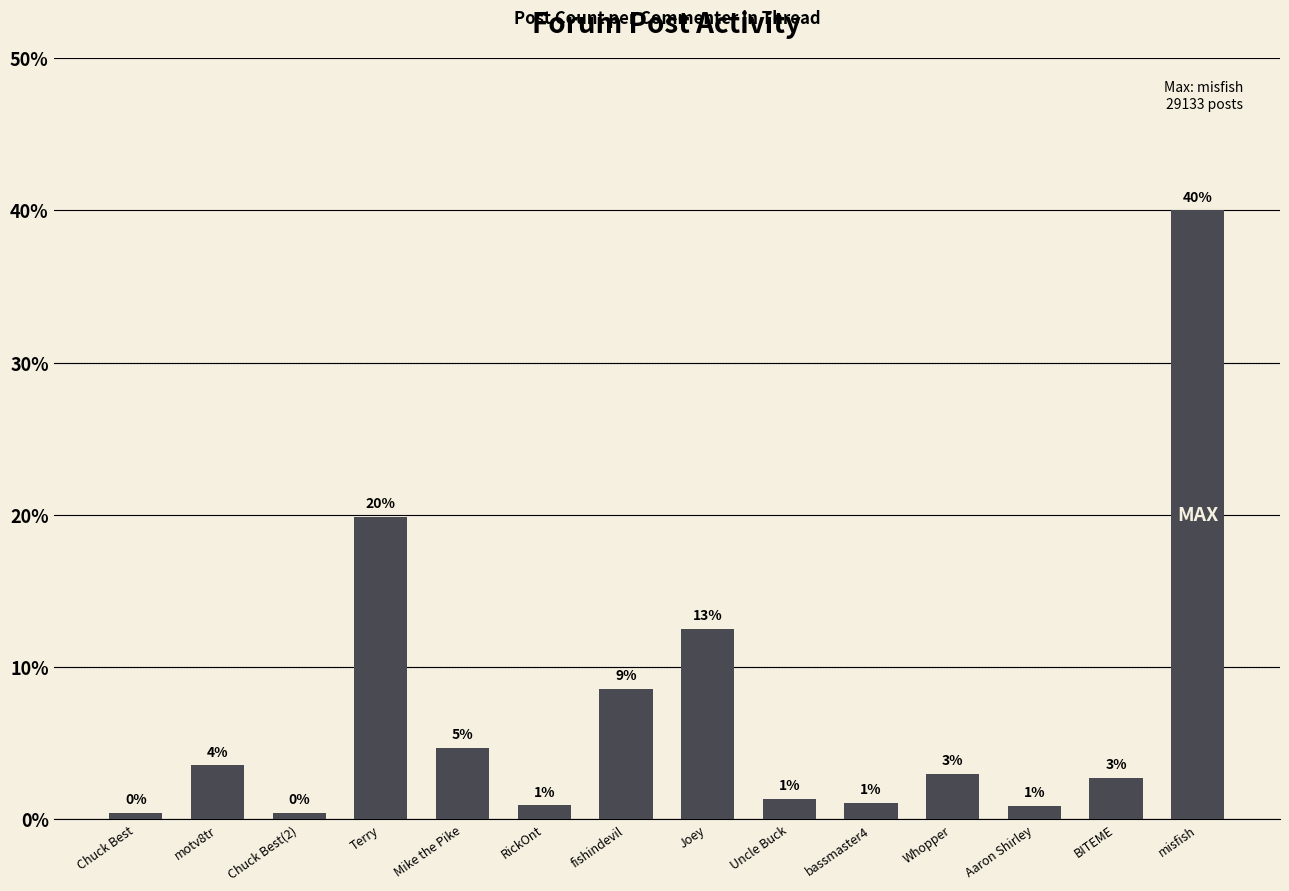

Reading left to right, list all the values displayed in this chart.

308	2587	308	14456	3421	669	6254	9122	1000	801	2174	655	1969	29133